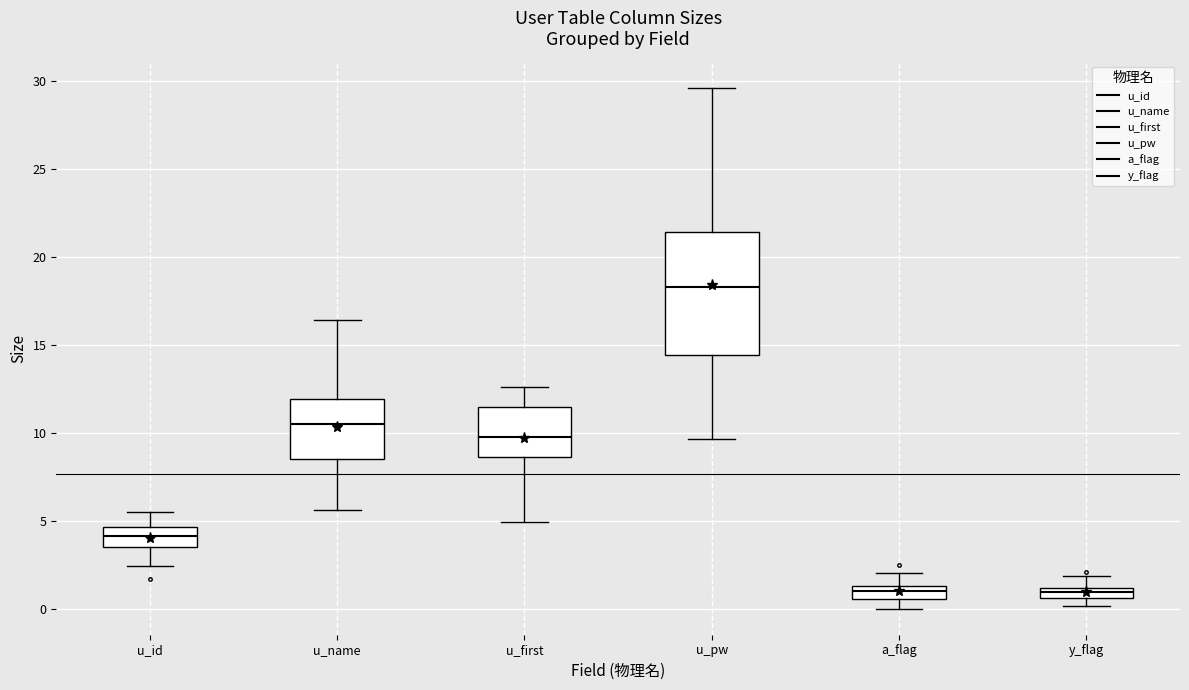

Where does the lower whisker of the box for a_flag end on the y-axis? The values are not printed on the chart, so give them approximately, as read against the axis.

0.0